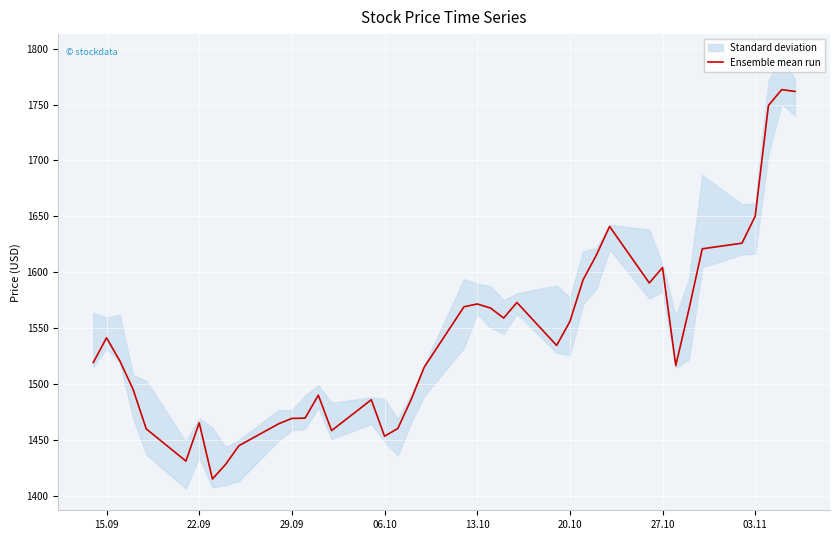

The value of Ensemble mean run at 15.09 is 1541.4. True or false?

True